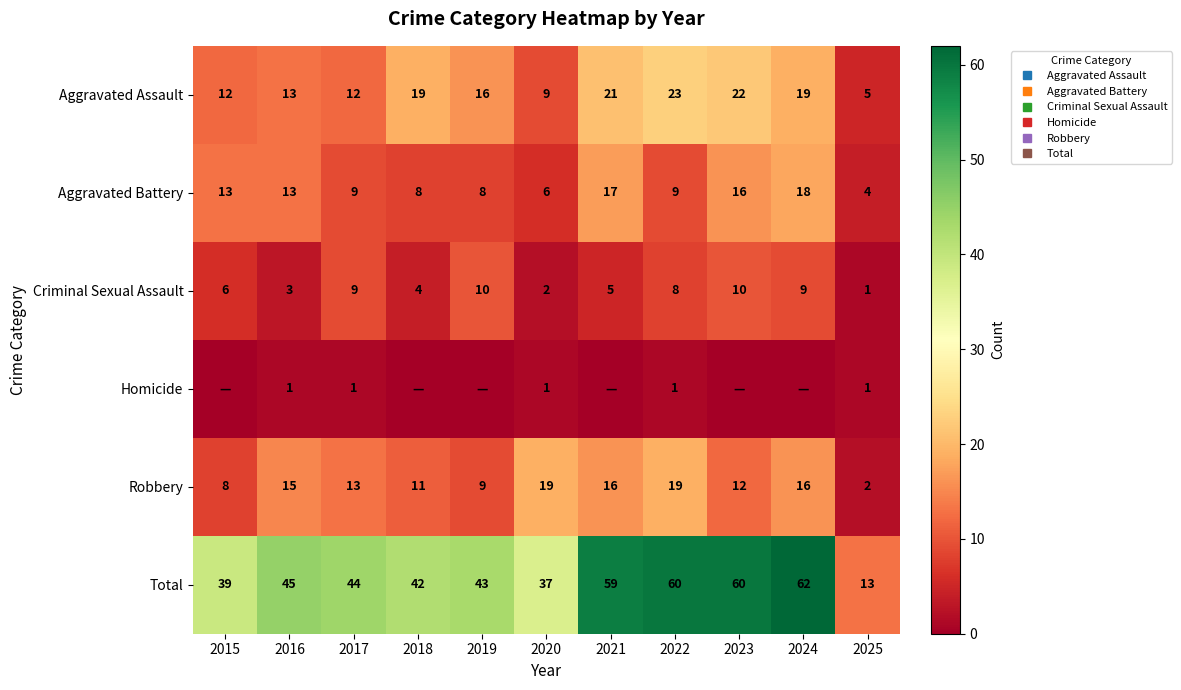

How many data points in Homicide are above 0?

5